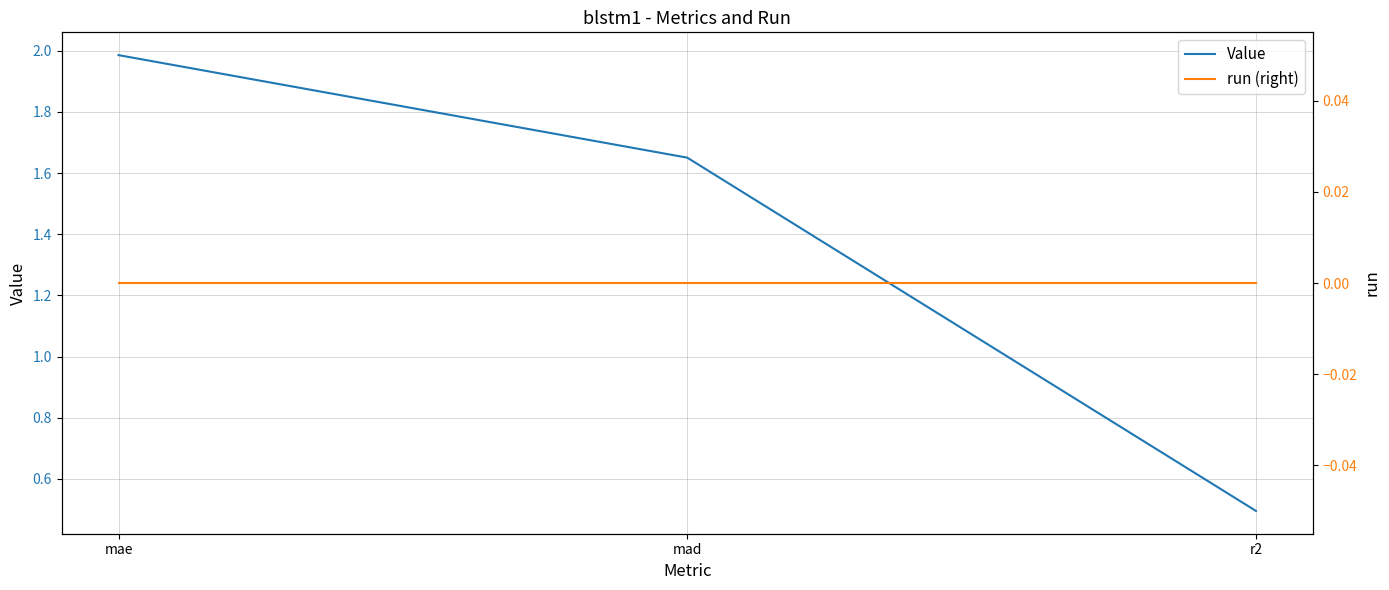

True or false: Value has a value of 0.1 at r2.

False